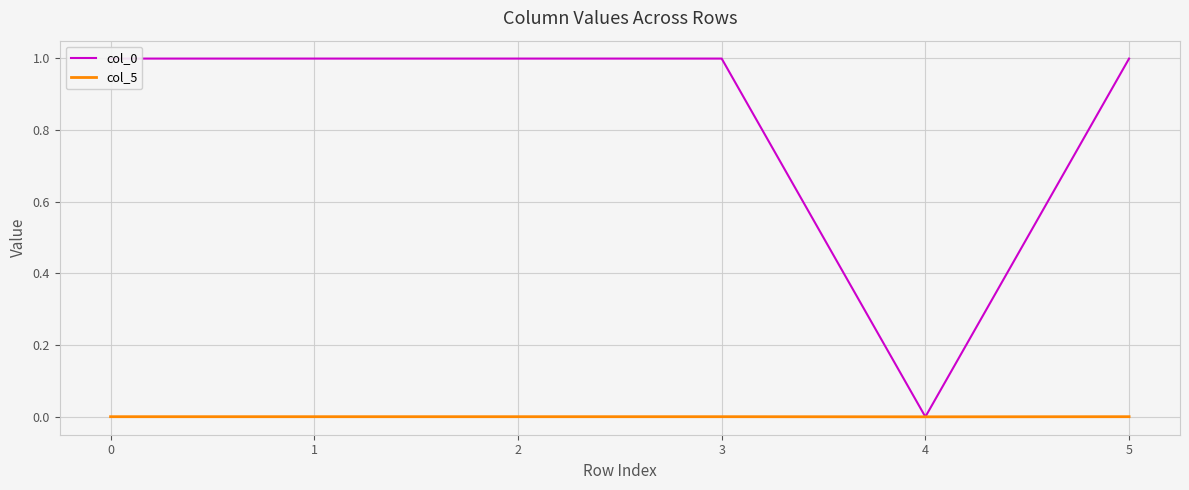

The value of col_5 at 4 is 0.0. True or false?

True